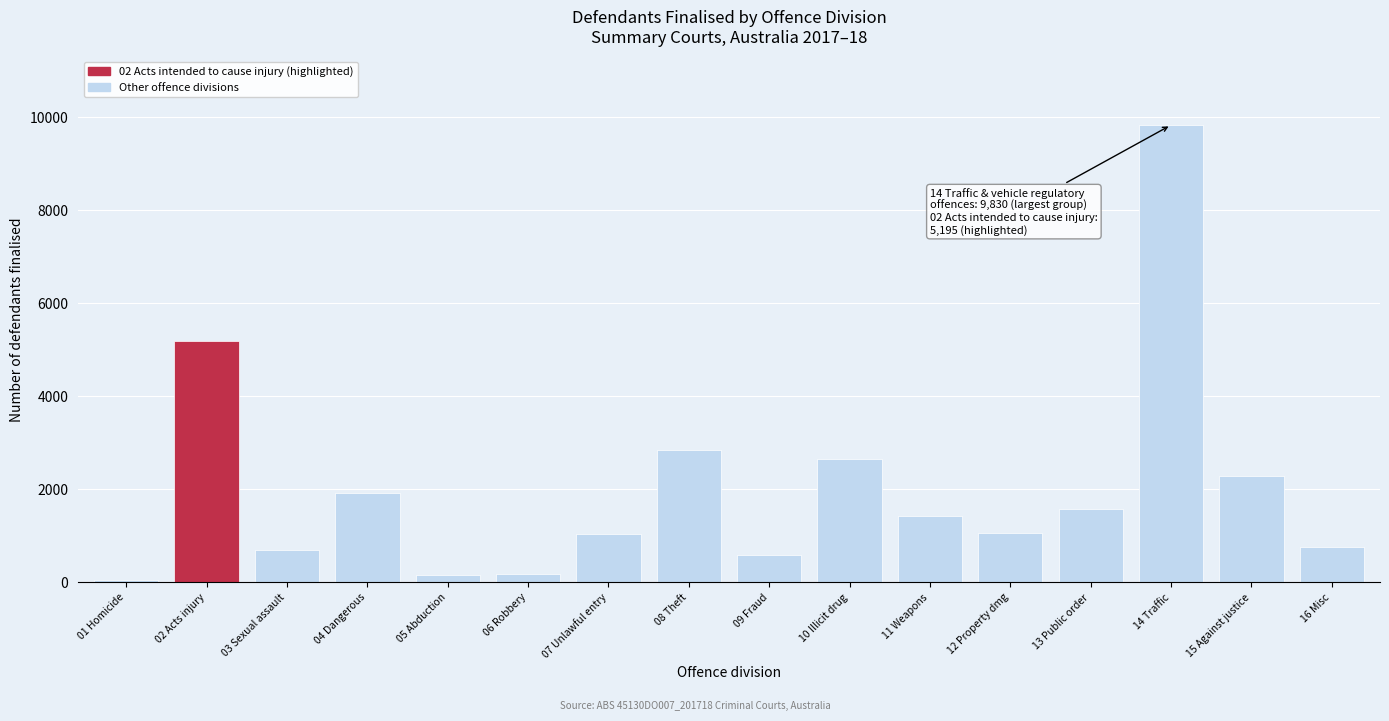

At which label is the value closest to 4941?

02 Acts injury